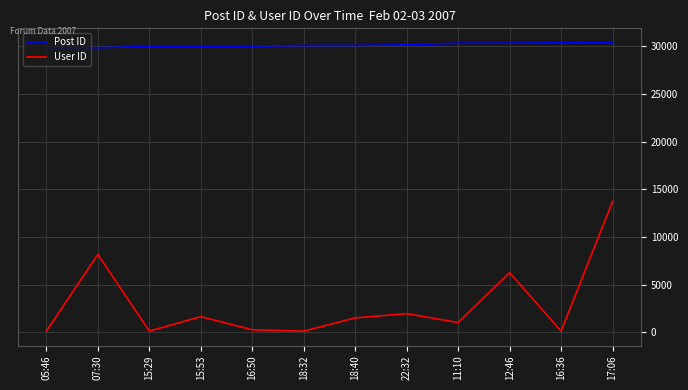

Between 15:53 and 18:32, which series saw the biggest shift?

User ID